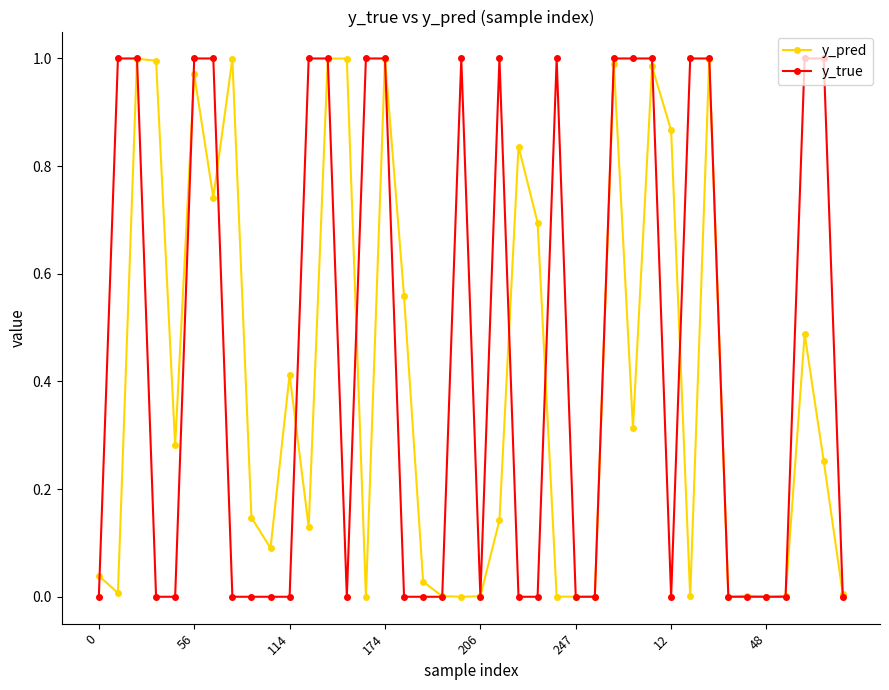

Count the y_true values in the range 0 to 1.

40